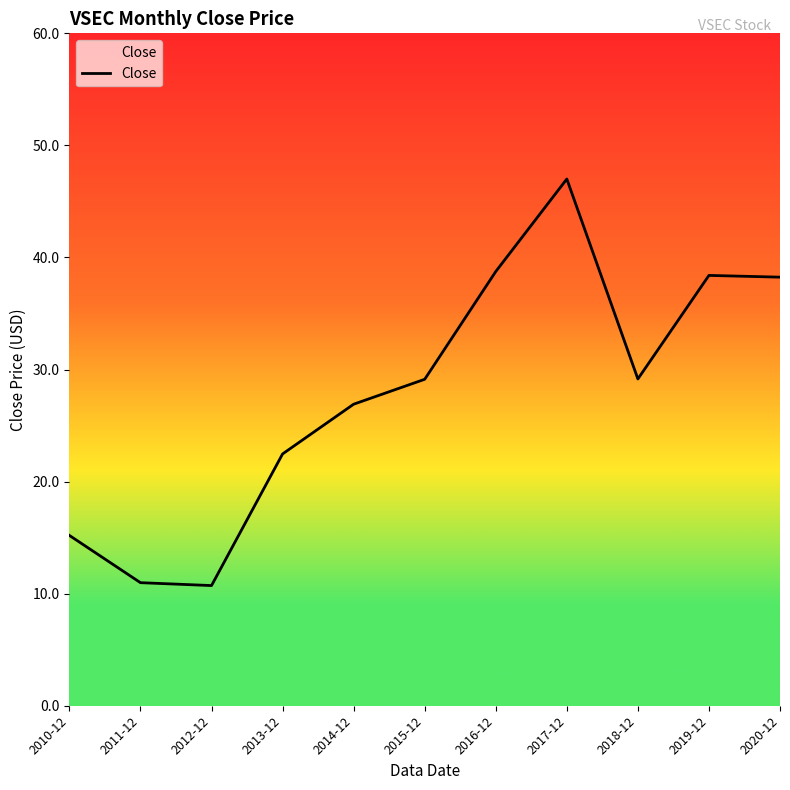

What is the sum of the values at 2019-12 and 2015-12?

67.5